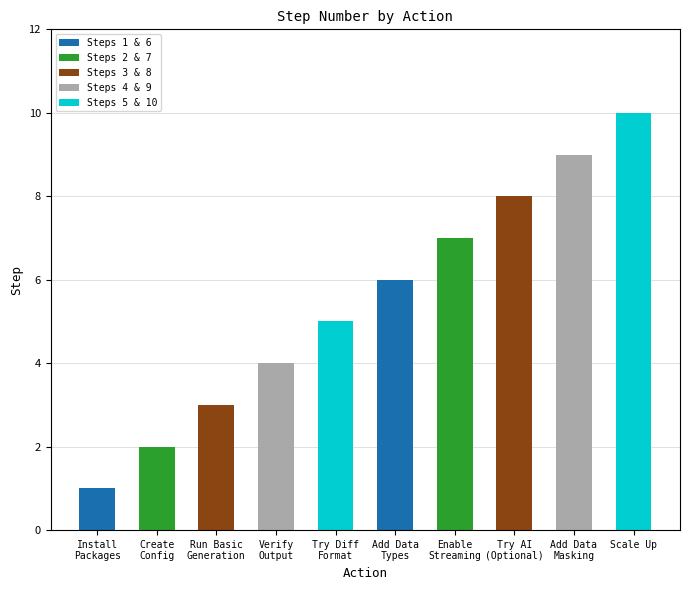

Does the chart contain any negative values?

No